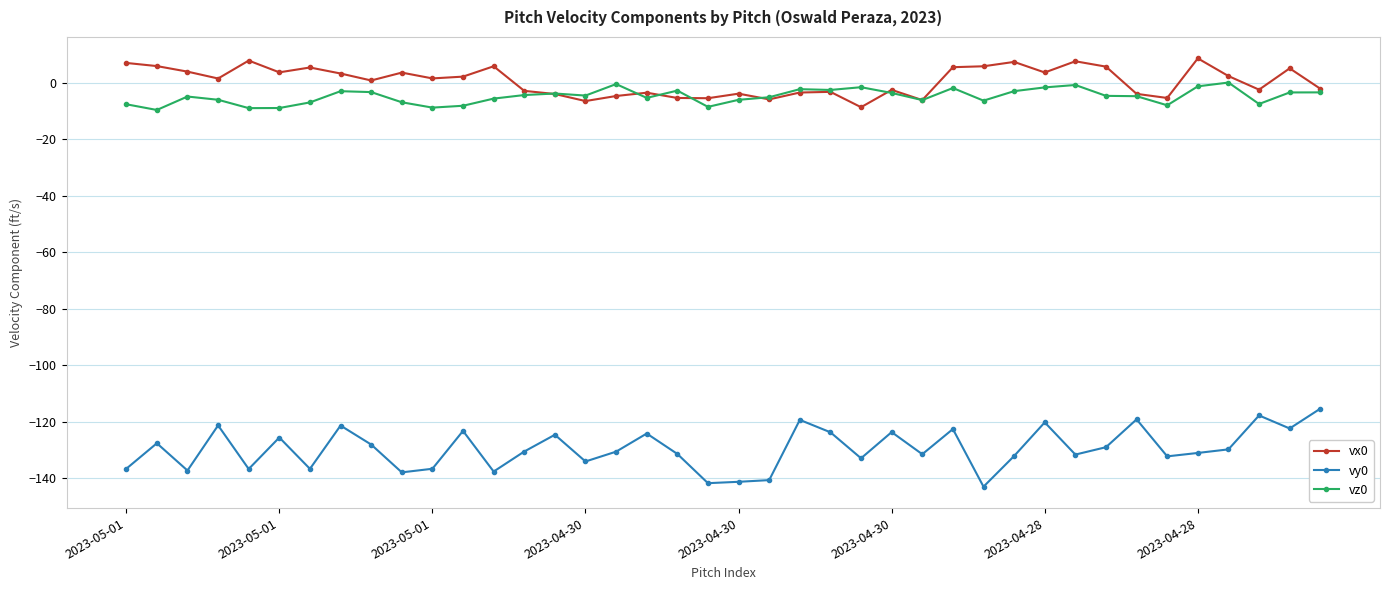

Which series has the largest range (max minus min)?

vy0